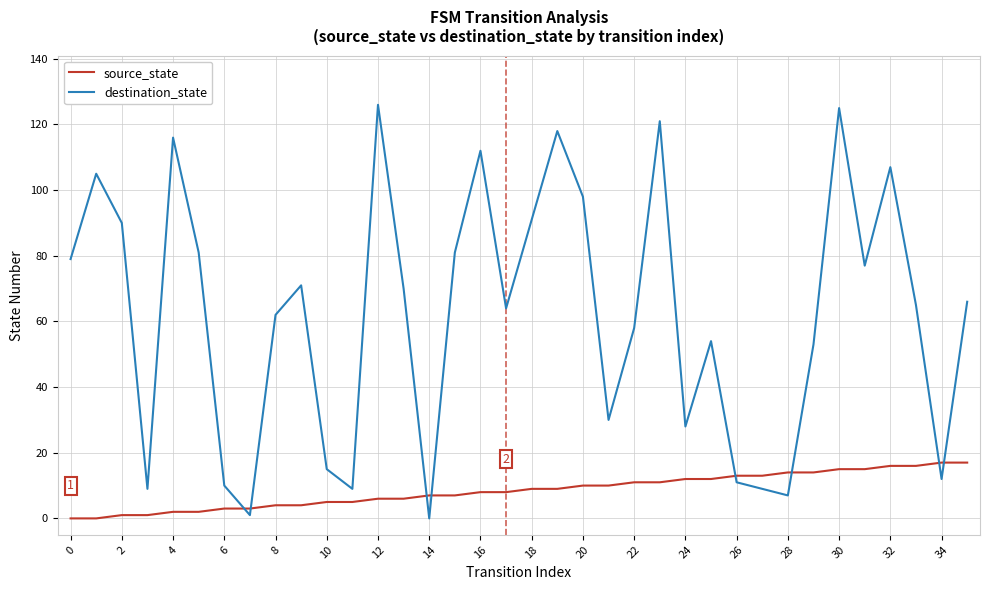

List the series in order of their peak value, lowest first.

source_state, destination_state